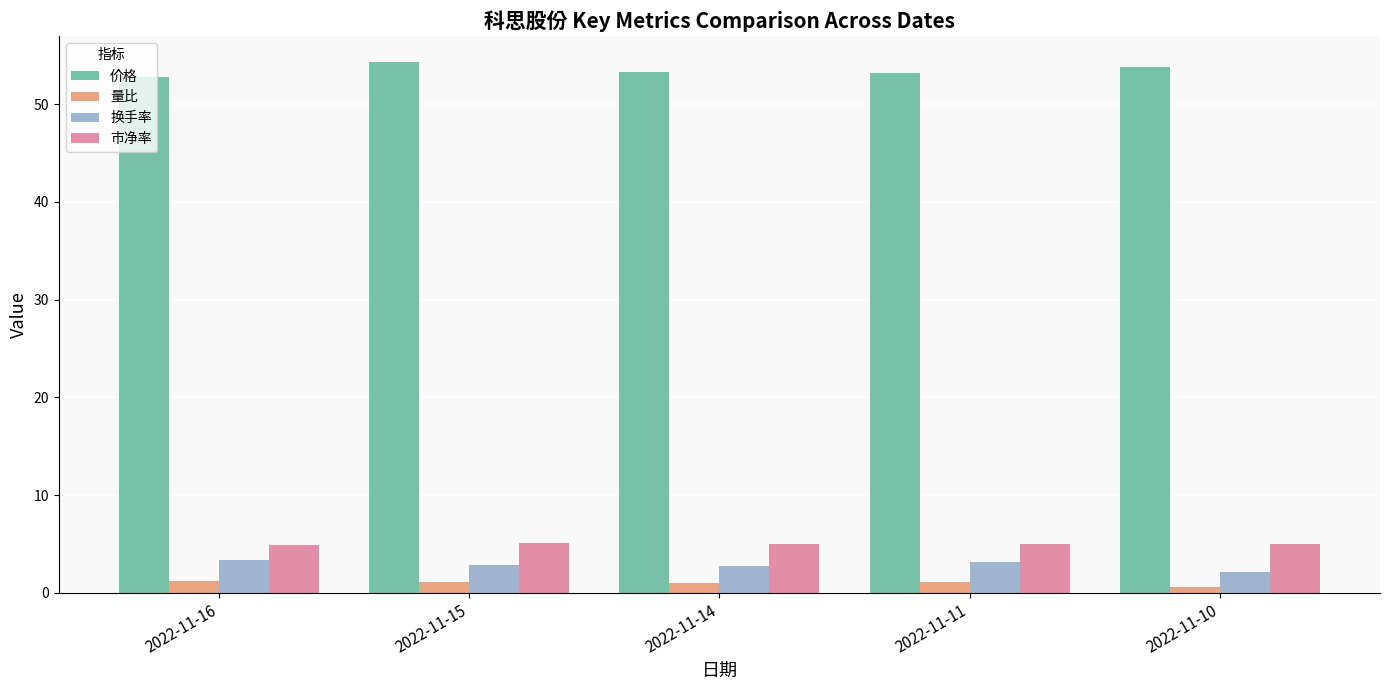

List the series in order of their peak value, highest first.

价格, 市净率, 换手率, 量比